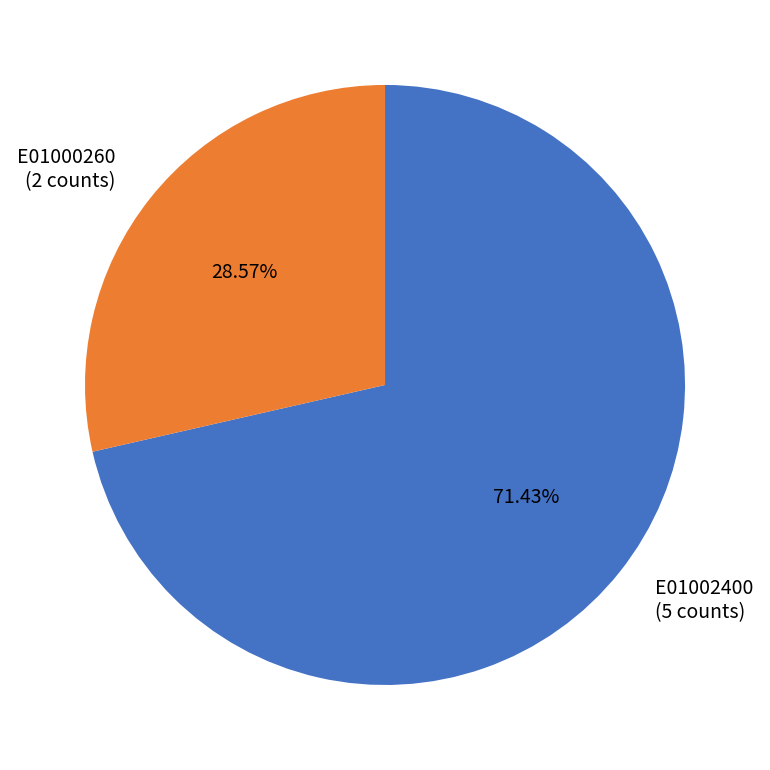

How many slices are in this pie chart?

2